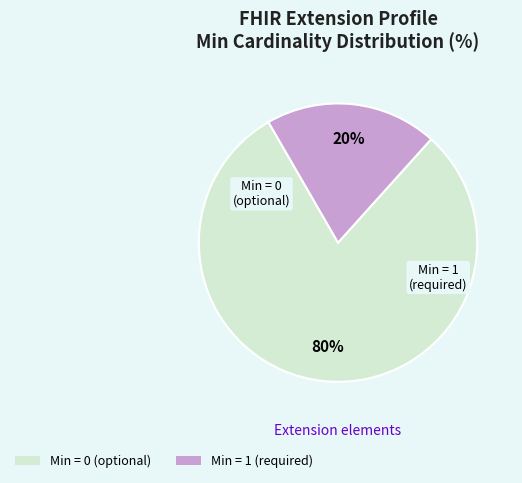

Is there any slice that represents more than half of the pie?

Yes